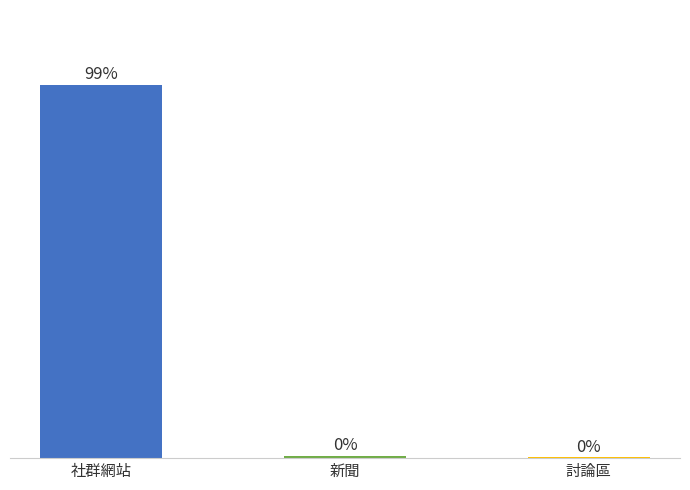

Which has a higher value, 社群網站 or 討論區?

社群網站